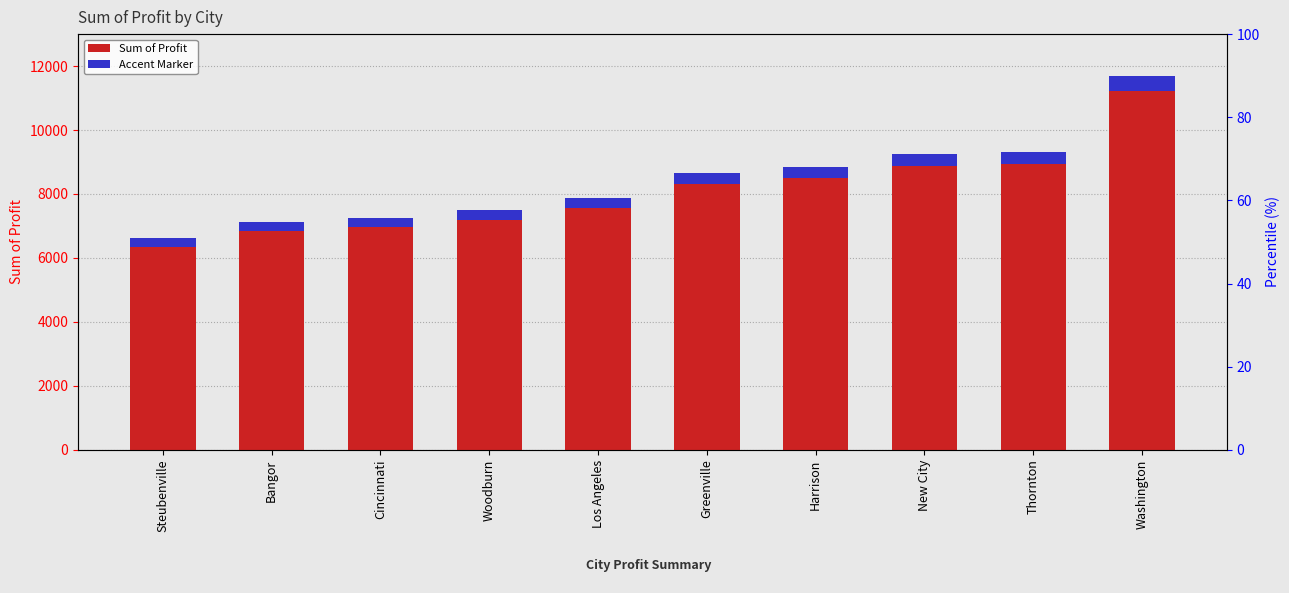

What is the spread (max minus min) of values at Harrison?

8485.7